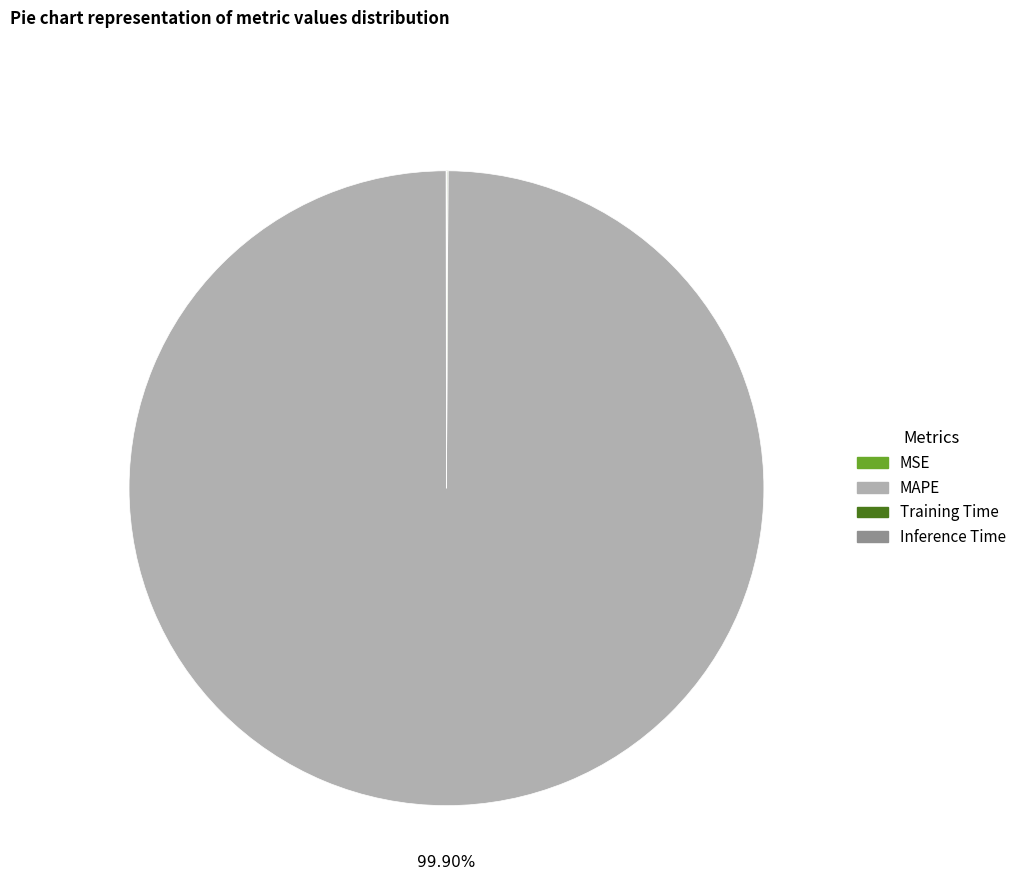

To the nearest percent, what is the difference between the largest and smallest slice percentages?

100%